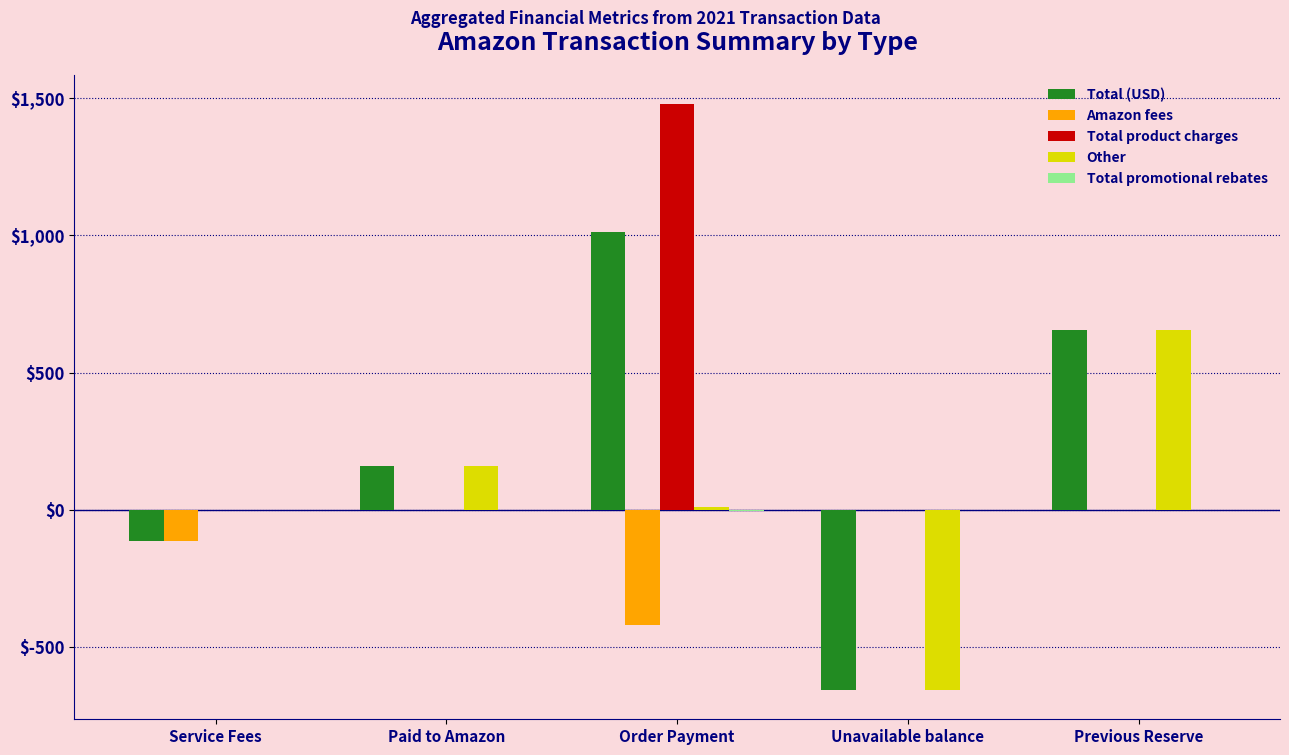

Where is Amazon fees nearest to the value -209?

Service Fees